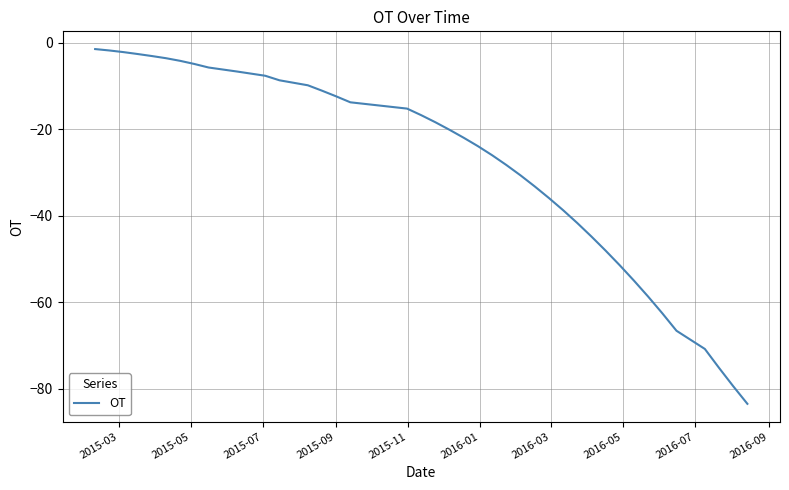

What is the smallest value displayed?

-83.5